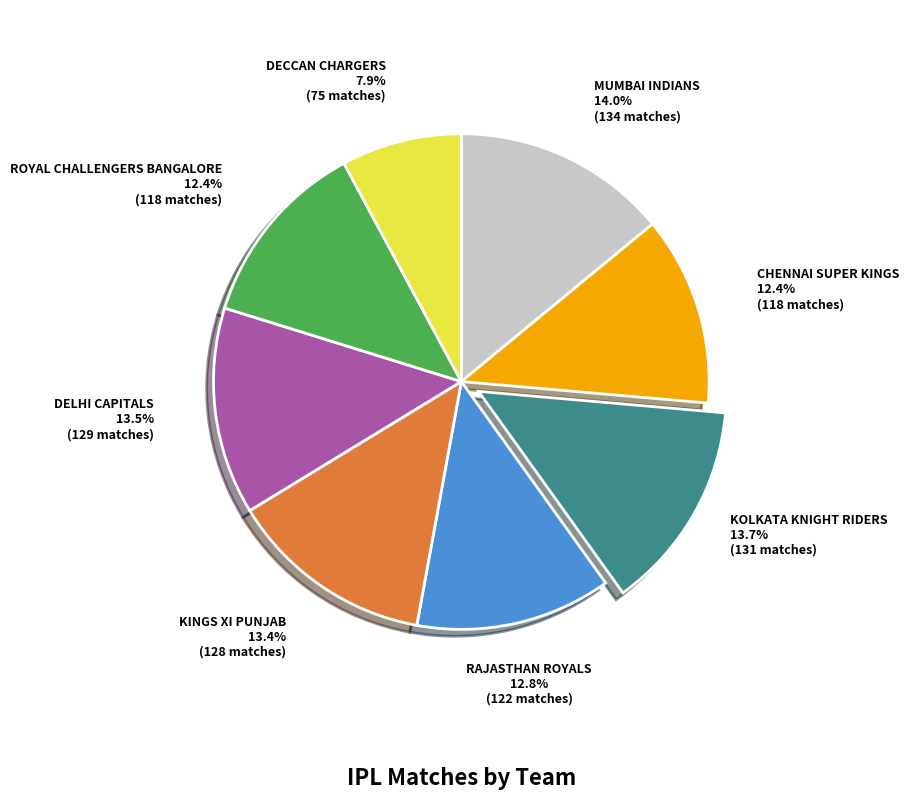

To the nearest percent, what percentage of the pie is ROYAL CHALLENGERS BANGALORE?

12%